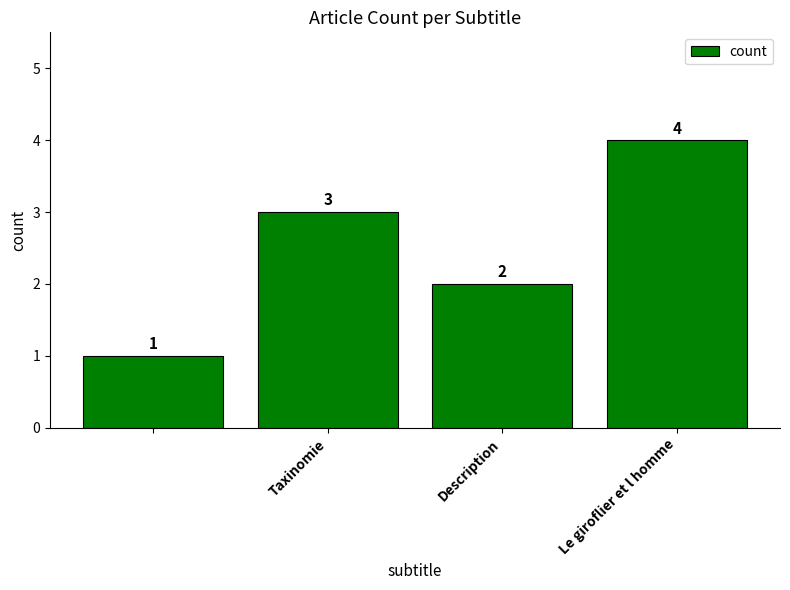

What is the value of the 3rd bar from the left?

2